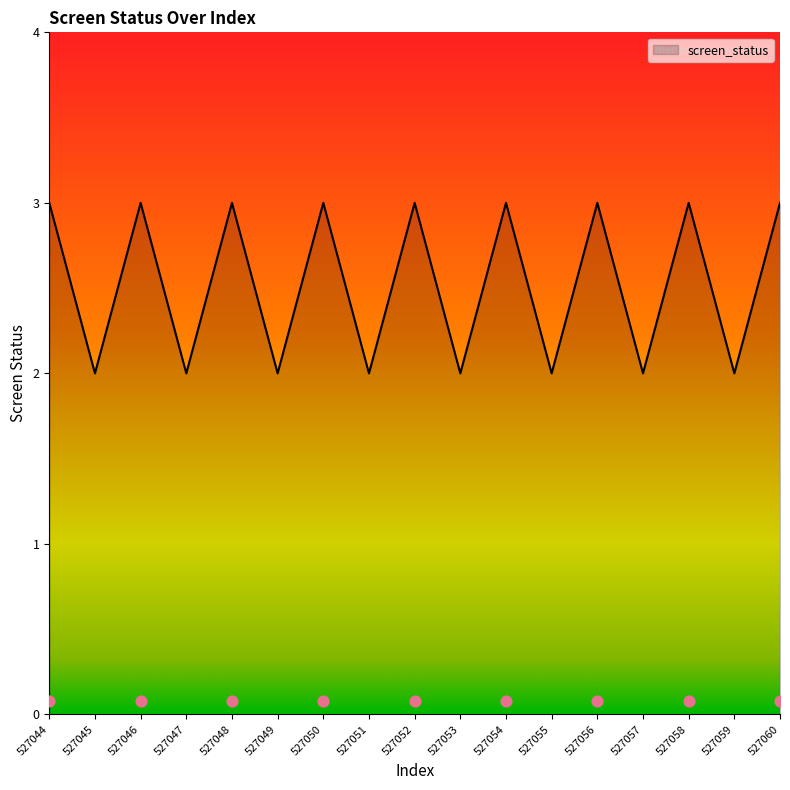

What is the change in value from 527053 to 527056?

+1